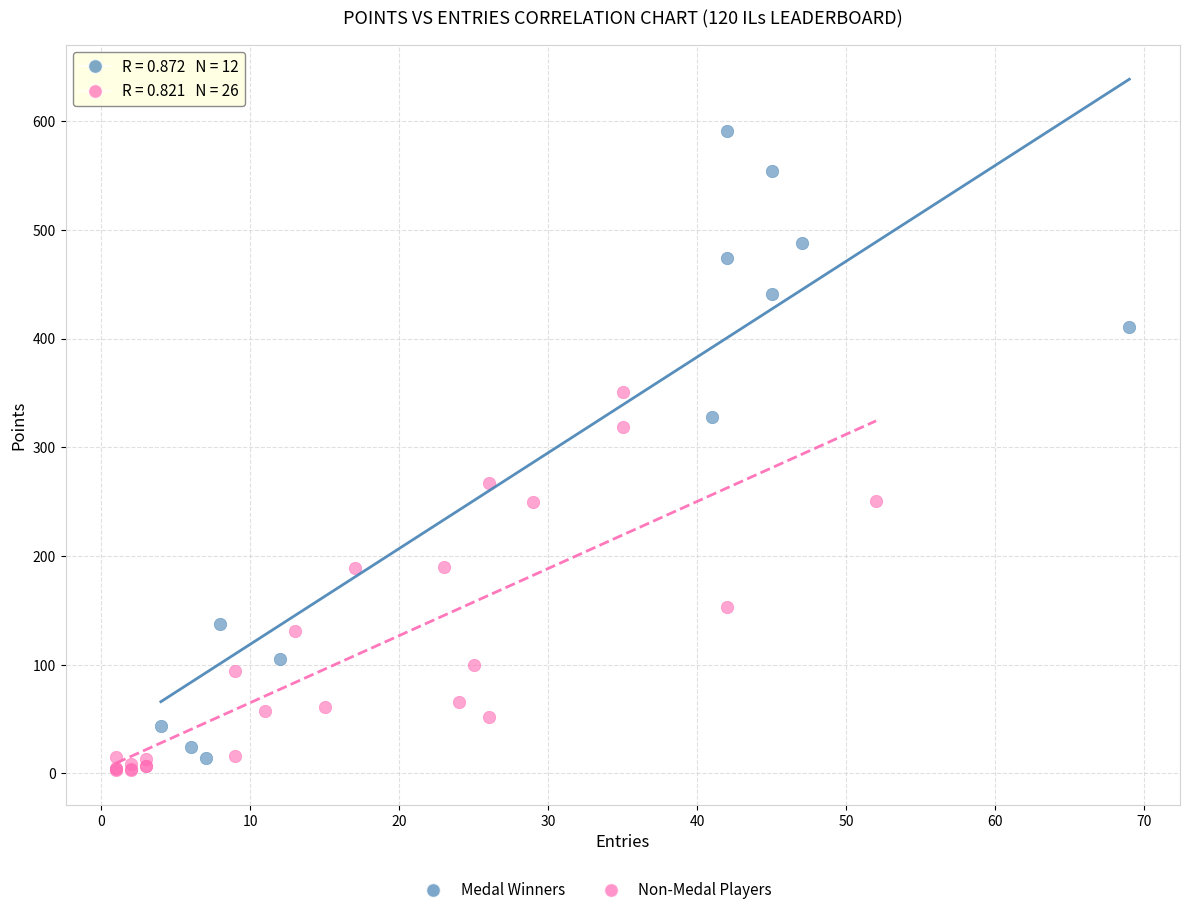

Which series reaches the maximum Y coordinate?

Medal Winners